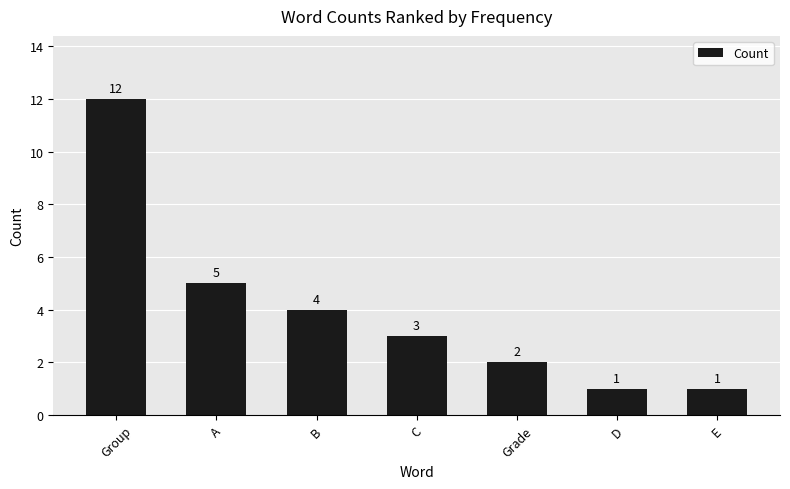

What value does the data have at Grade?

2